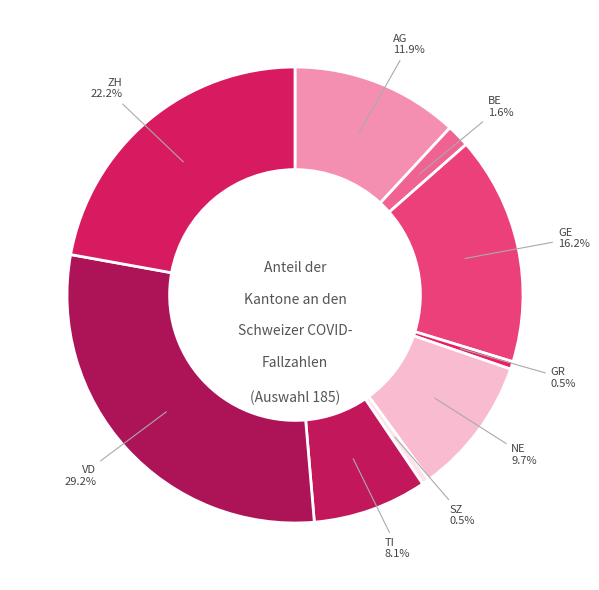

Is there any slice that represents more than half of the pie?

No